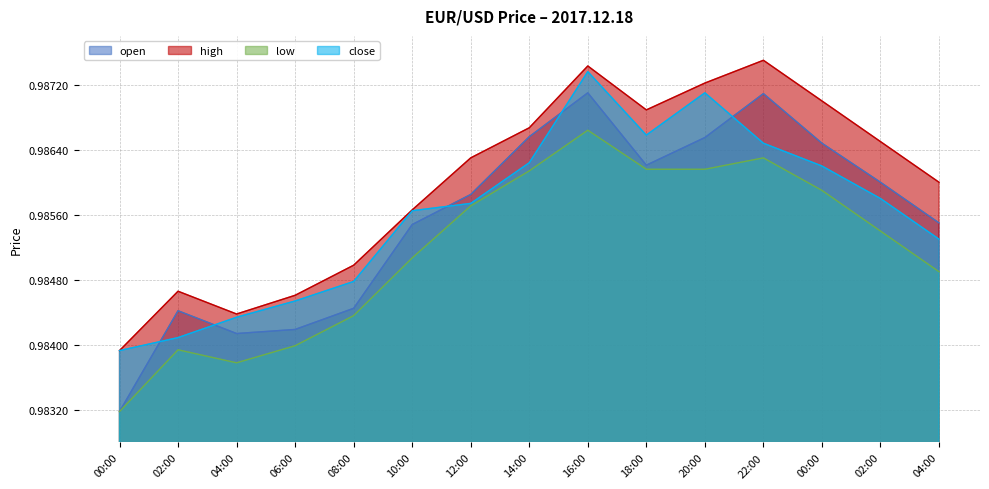

What is the label of the 9th point from the left?

16:00